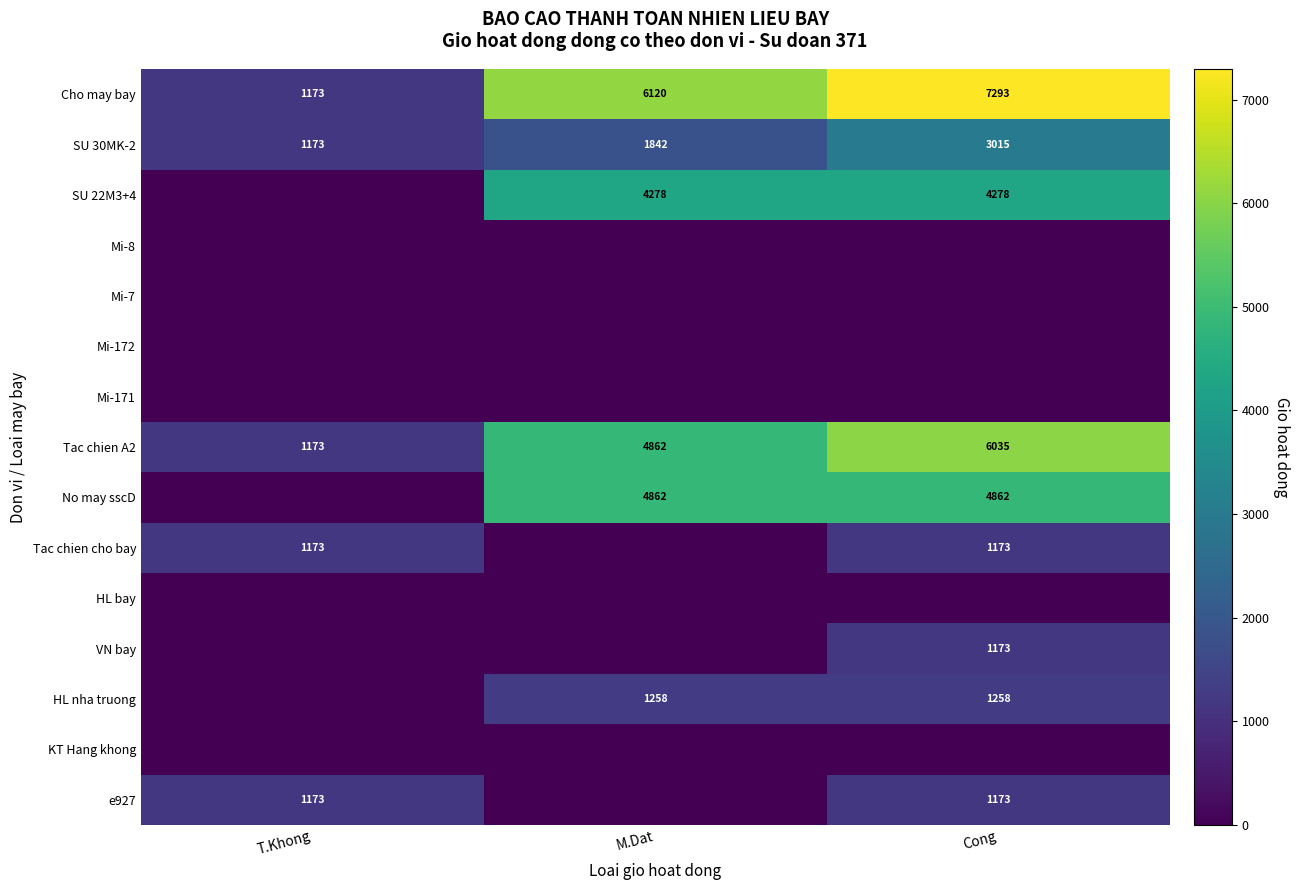

Between Cong and T.Khong, which is larger?

Cong